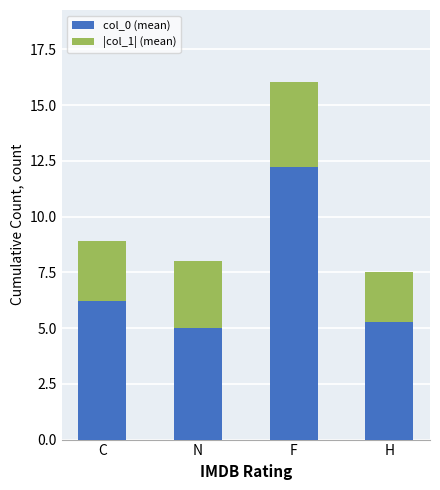

What is the approximate value of col_0 (mean) at F?

12.2